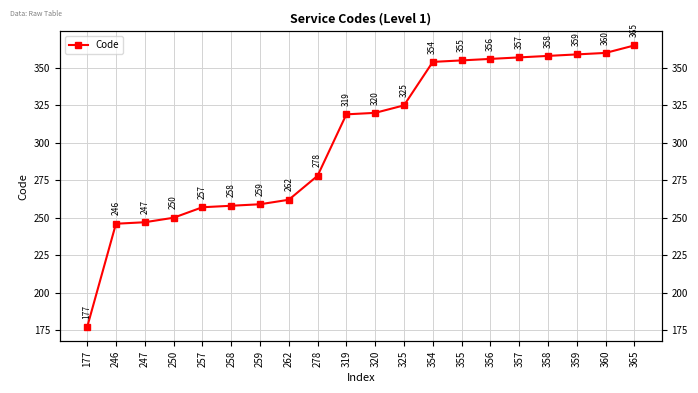

What is the value of the 20th point from the left?

365